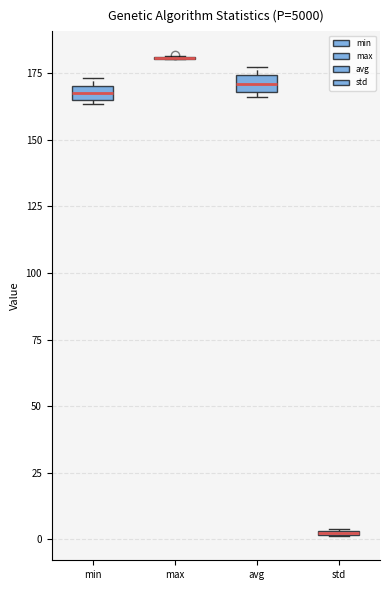

Where is the upper edge of the box for std on the y-axis? The values are not printed on the chart, so give them approximately, as read against the axis.

5